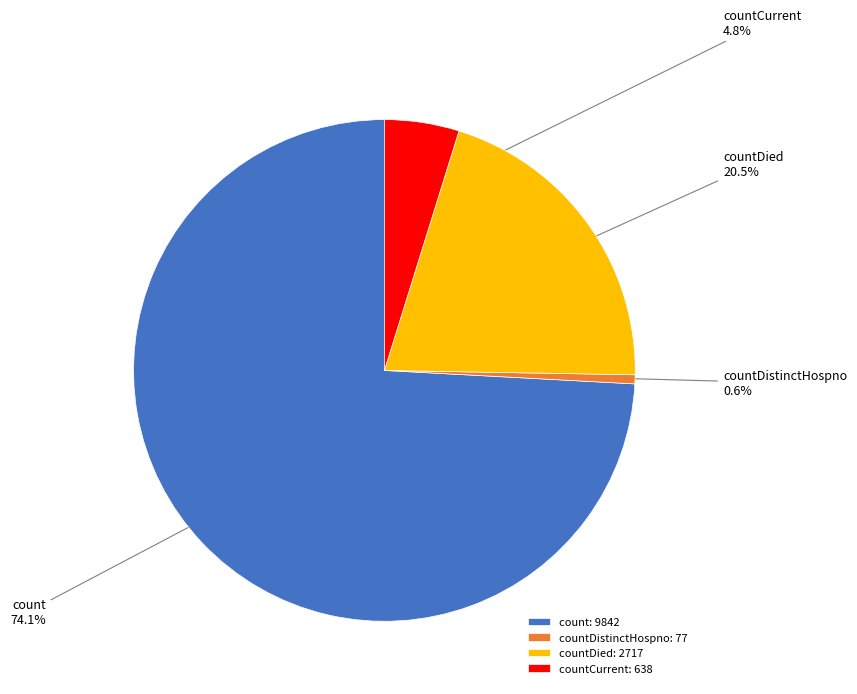

Which has a higher value, countDistinctHospno or count?

count